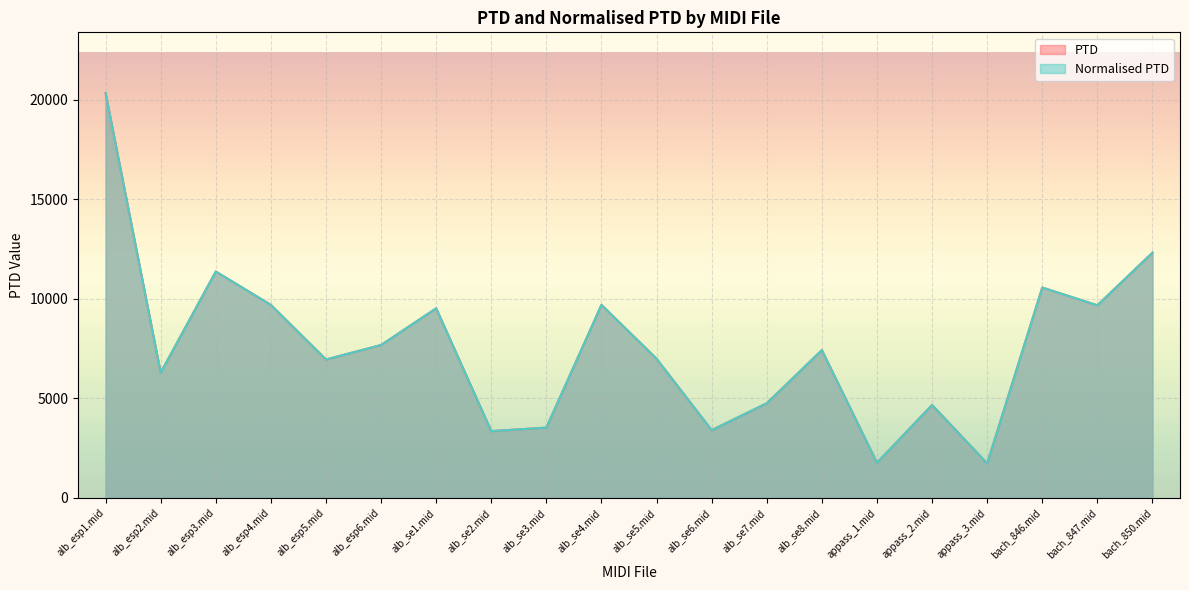

What is the difference between the maximum and minimum values in the Normalised PTD series?

18594.4